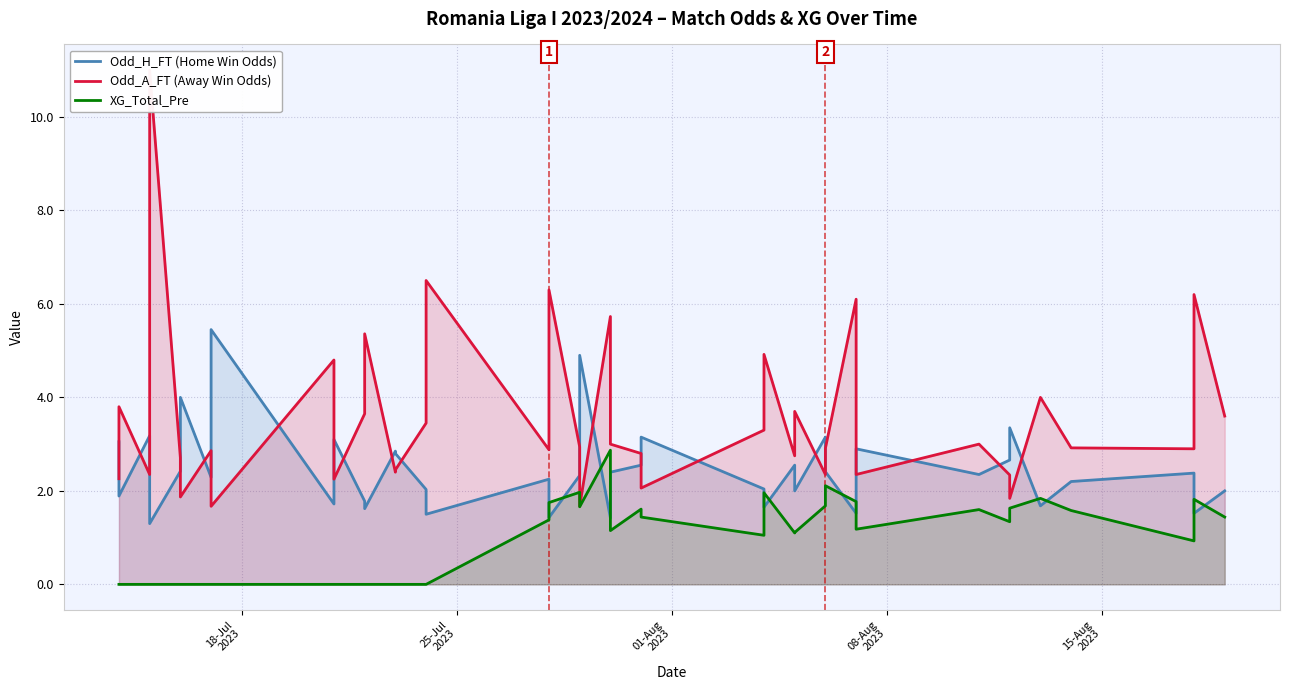

What is the difference between the maximum and second lowest values in the Odd_A_FT (Away Win Odds) series?

9.3